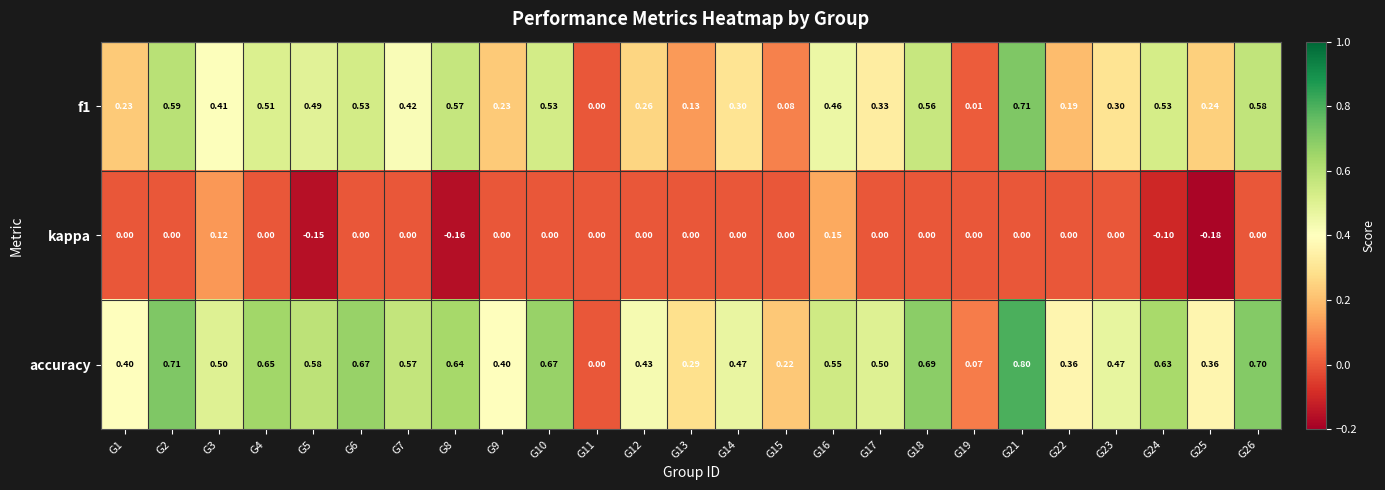

Is the value of f1 at G15 greater than the value of accuracy at G13?

No